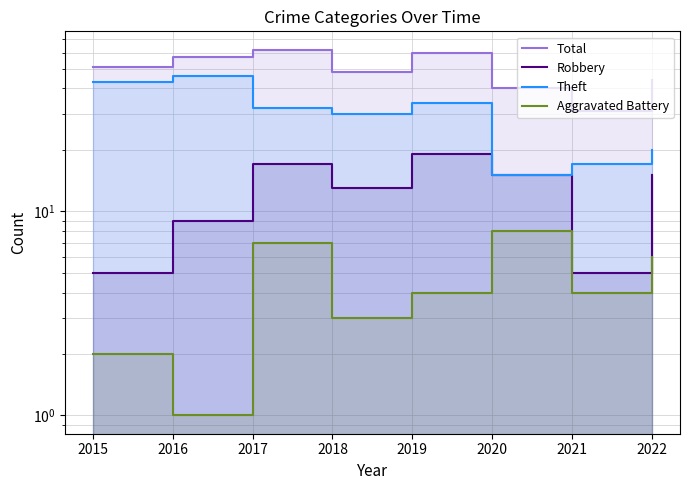

True or false: Robbery and Theft cross at least once.

False